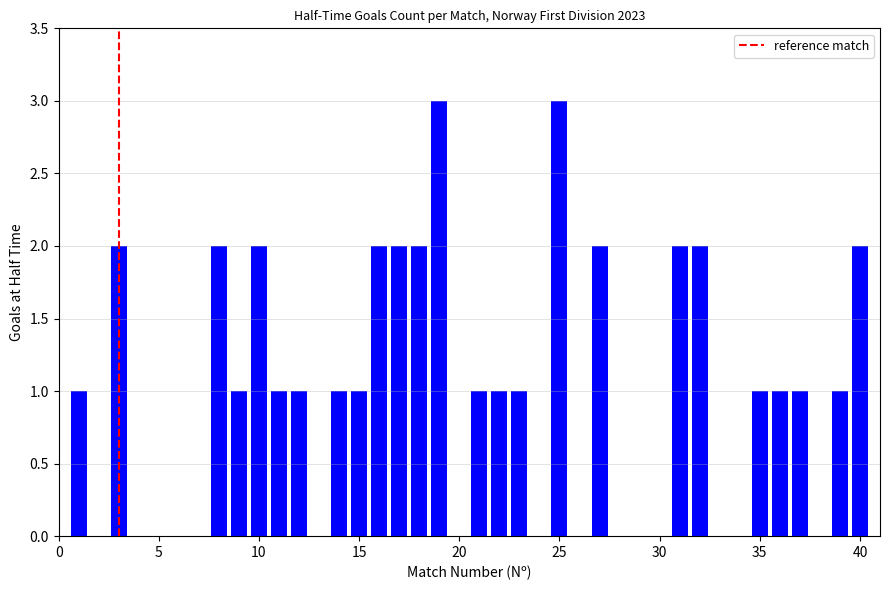

What is the sum of all values?

39